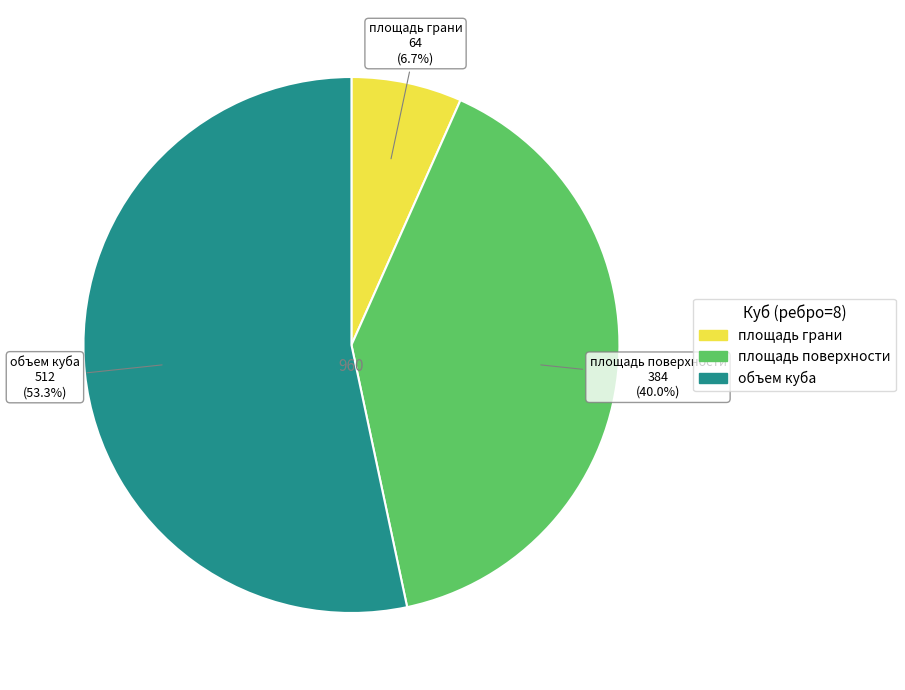

Is there a majority slice in this chart?

Yes